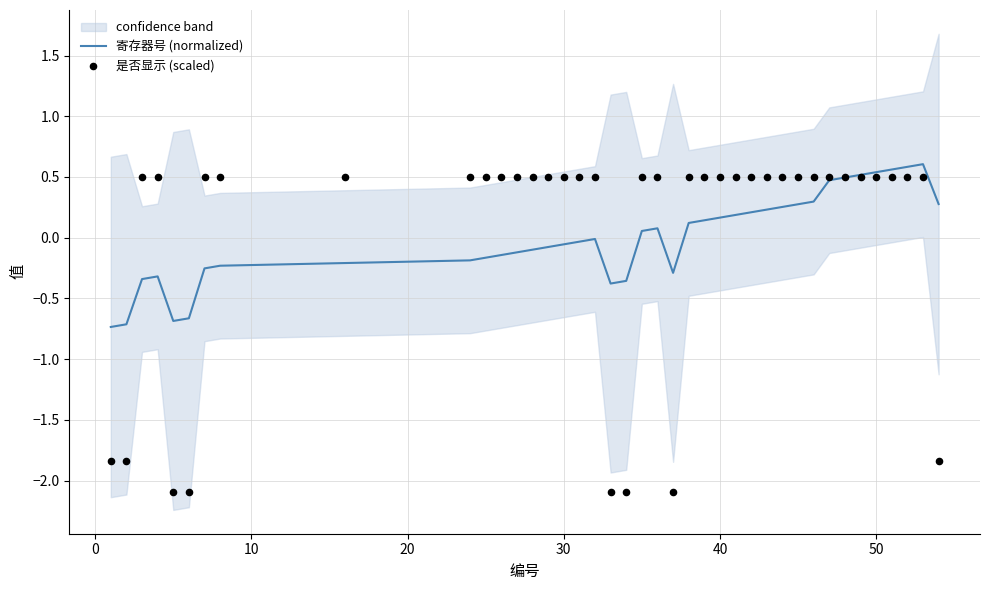

Which series contains the highest Y value?

寄存器号 (normalized)